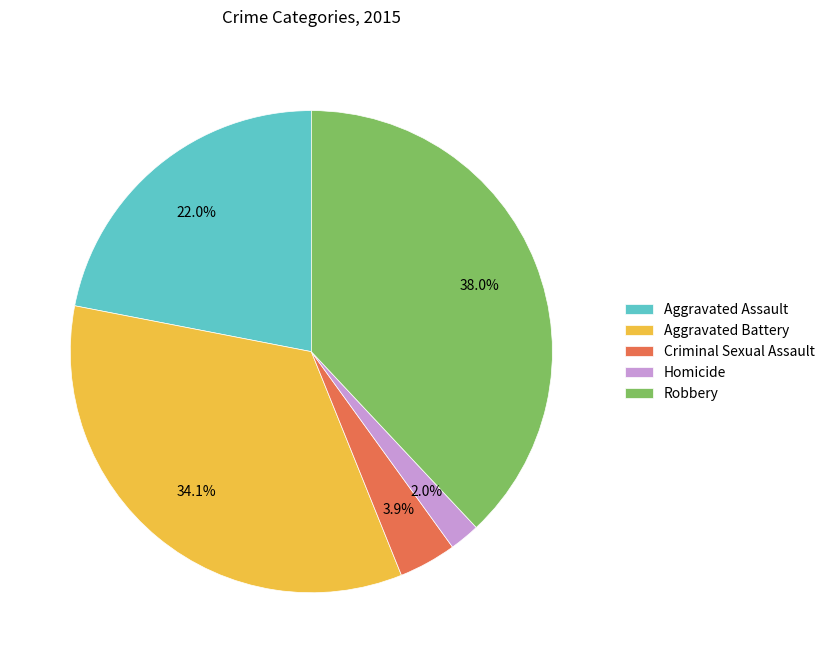

Does any single category account for the majority?

No